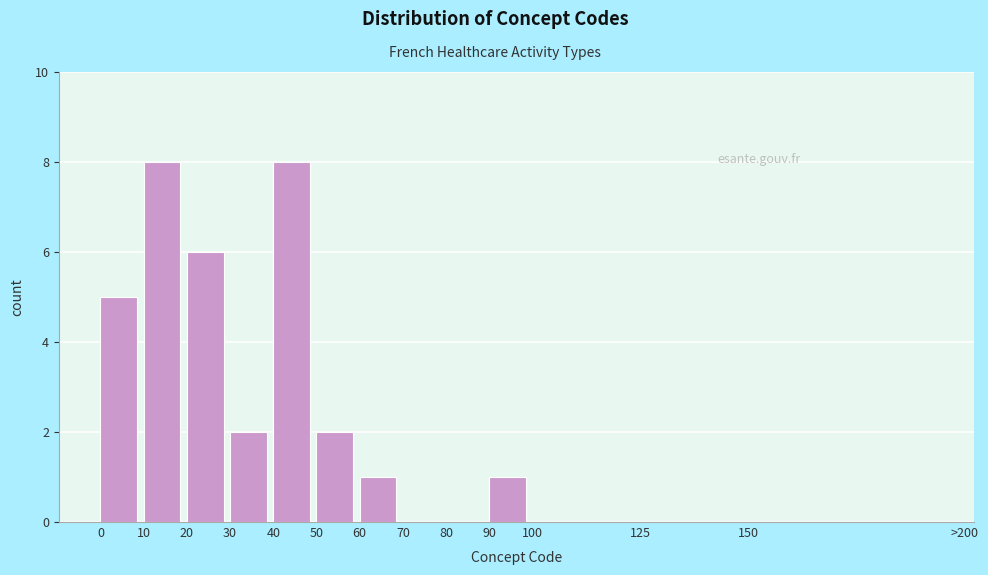

Reading left to right, transcribe all the data shown in this chart.

0=5	10=8	20=6	30=2	40=8	50=2	60=1	70=0	80=0	90=1	100=0	125=0	150=0